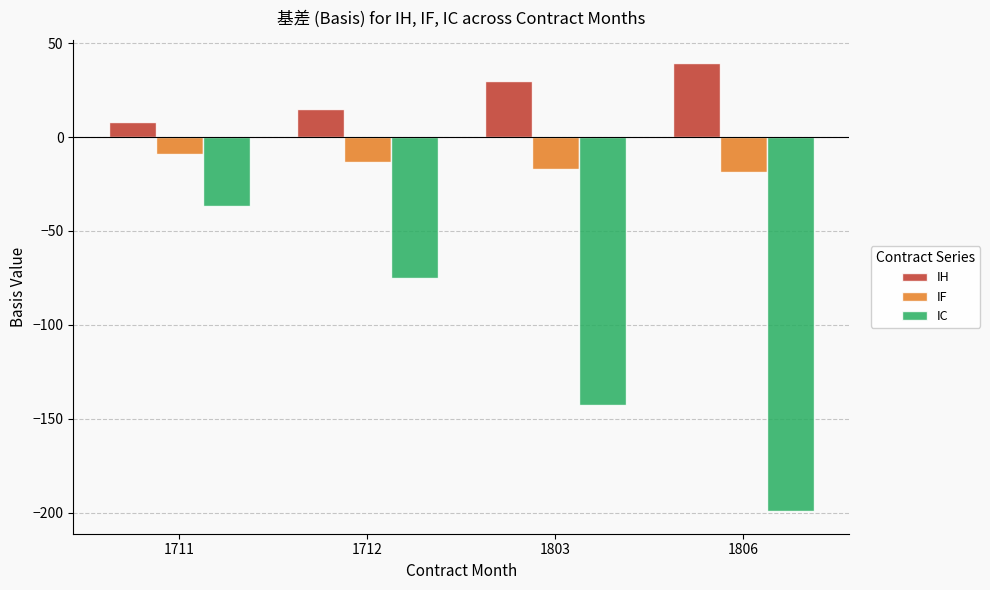

At which category is the sum across all series the highest?

1711